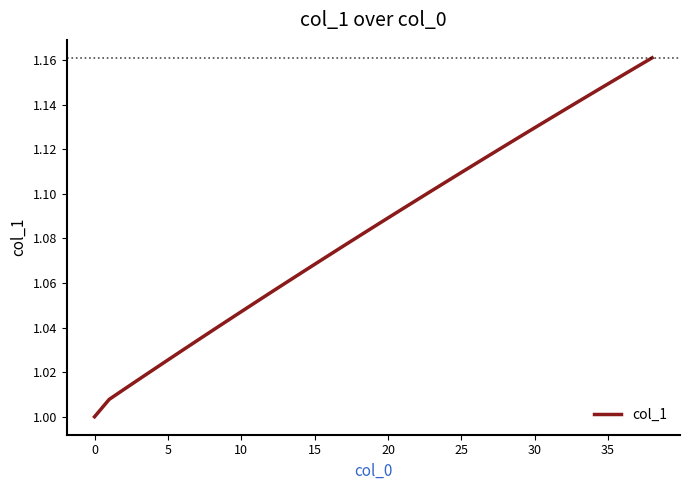

Does the chart display data point markers on the line(s)?

No